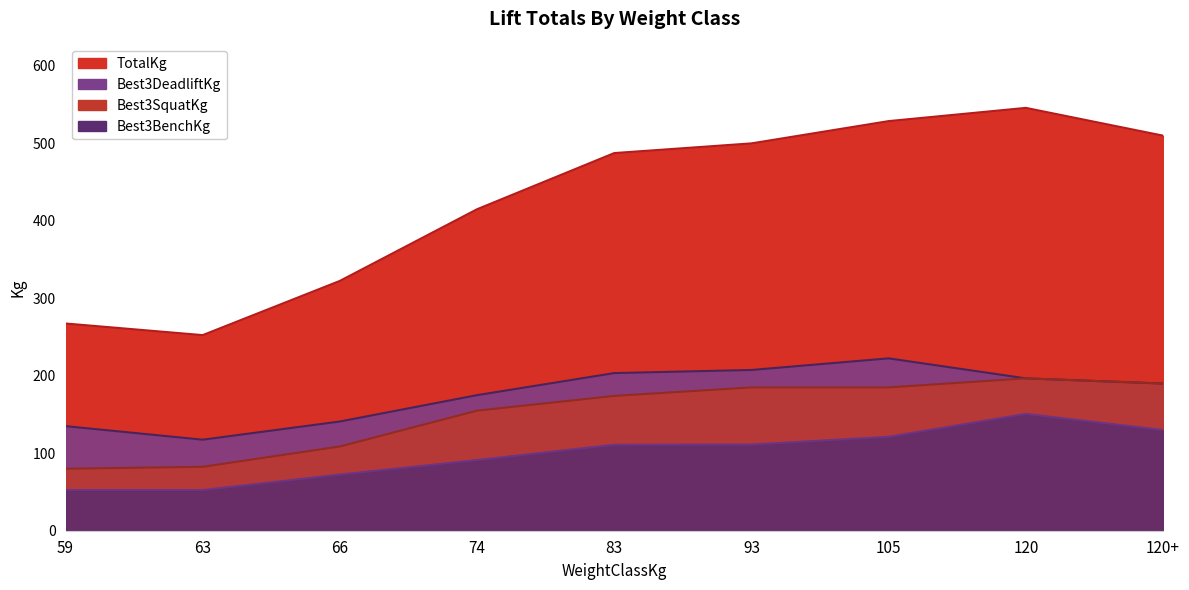

What is the difference between the highest and lowest values at 66?

250.0